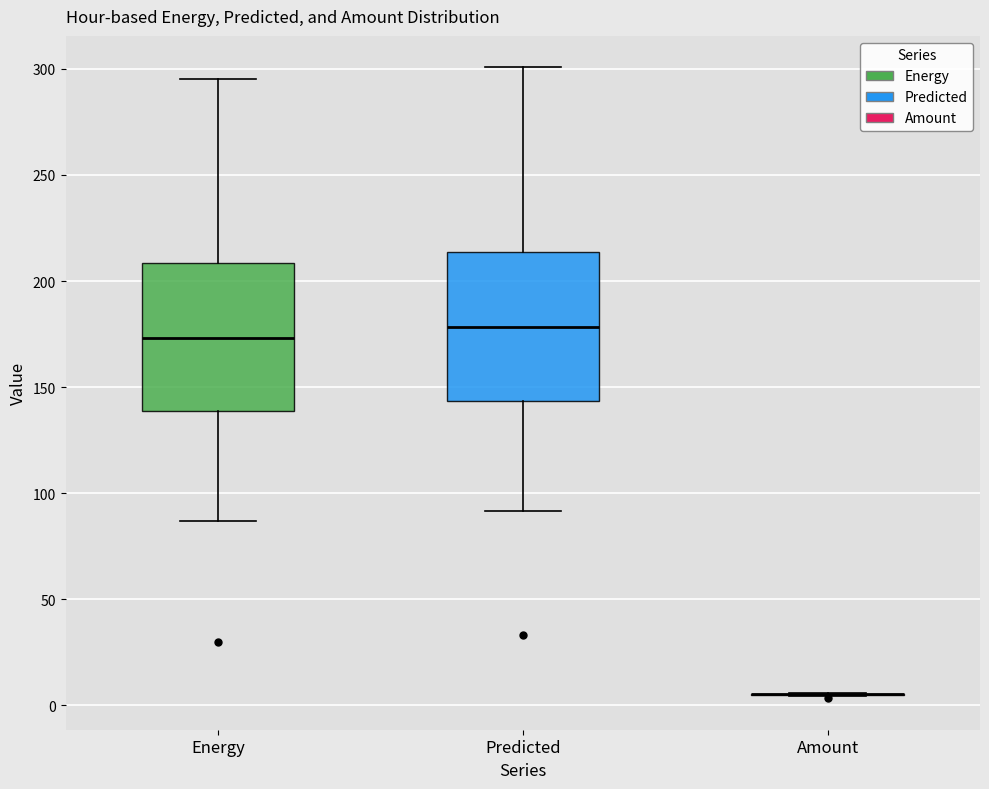

Where does the lower whisker of the box for Energy end on the y-axis? The values are not printed on the chart, so give them approximately, as read against the axis.

85